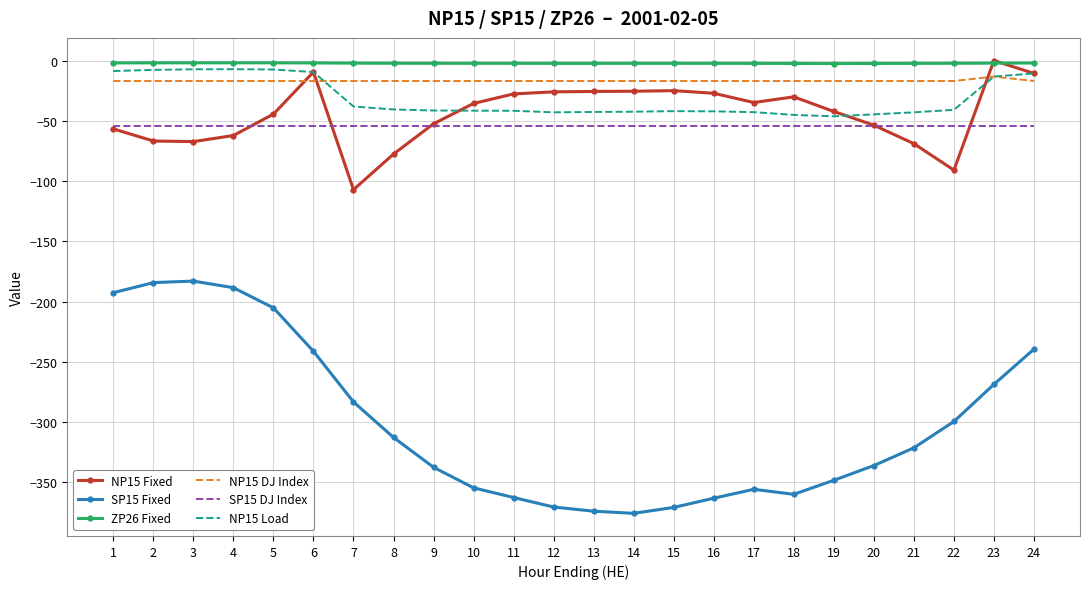

True or false: ZP26 Fixed and SP15 DJ Index intersect in this chart.

False